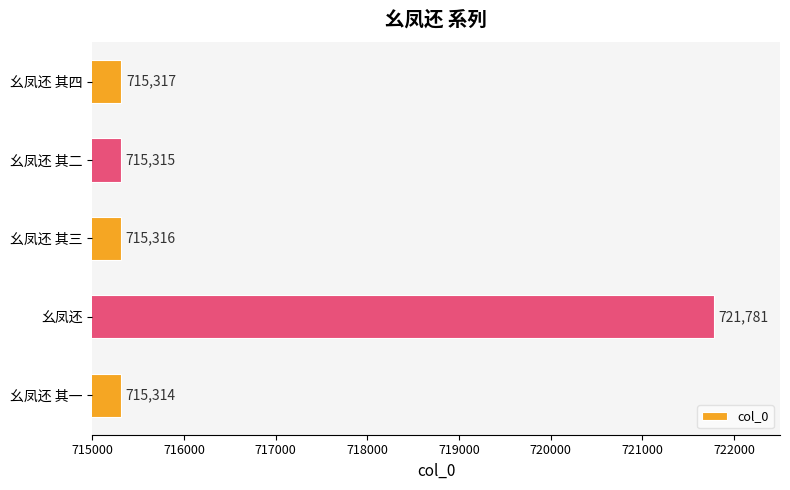

Which label corresponds to the largest value in the chart?

幺凤还